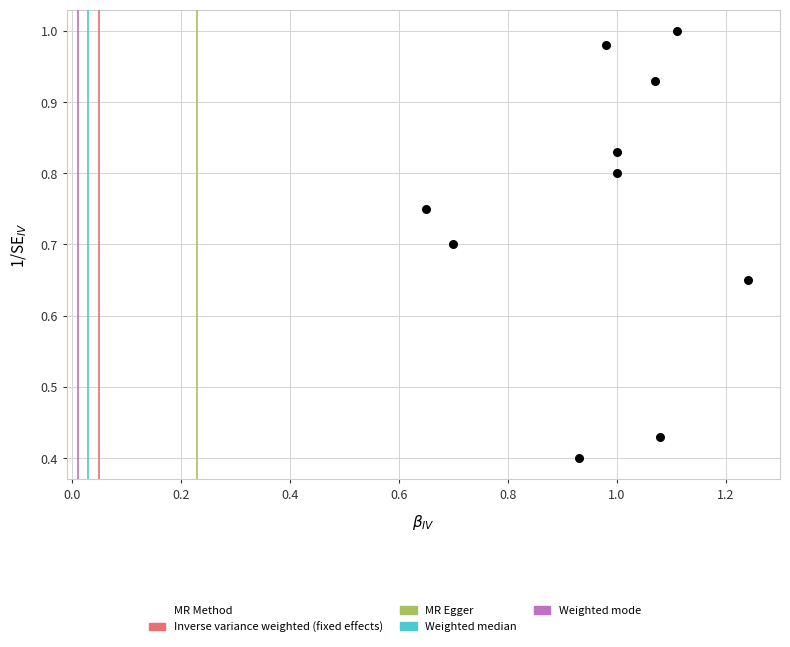

What is the range of Y values (max minus min)?

0.6